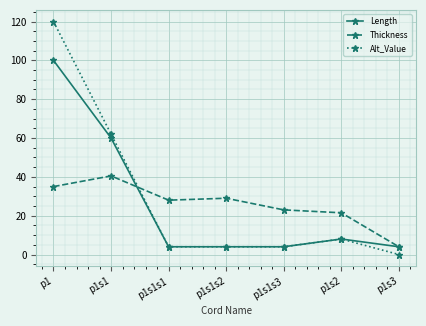

Reading left to right, list all the values displayed in this chart.

Length: 100.0	60.0	4.0	4.0	4.0	8.0	4.0
Thickness: 35.0	40.5	28.0	29.0	23.0	21.5	4.0
Alt_Value: 120.0	62.0	4.0	4.0	4.0	8.0	0.0